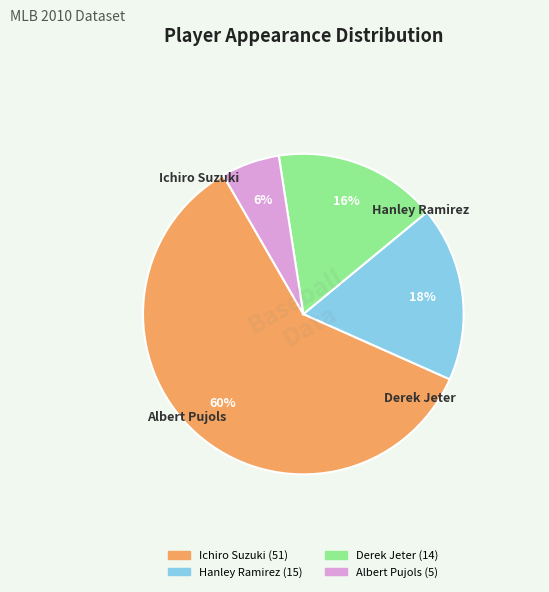

What is the smallest slice in the pie chart?

Albert Pujols